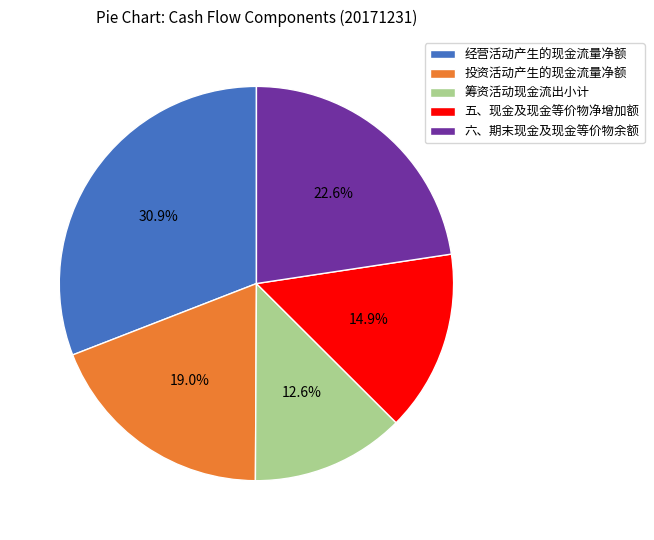

What percentage is the 经营活动产生的现金流量净额 slice, to the nearest percent?

31%